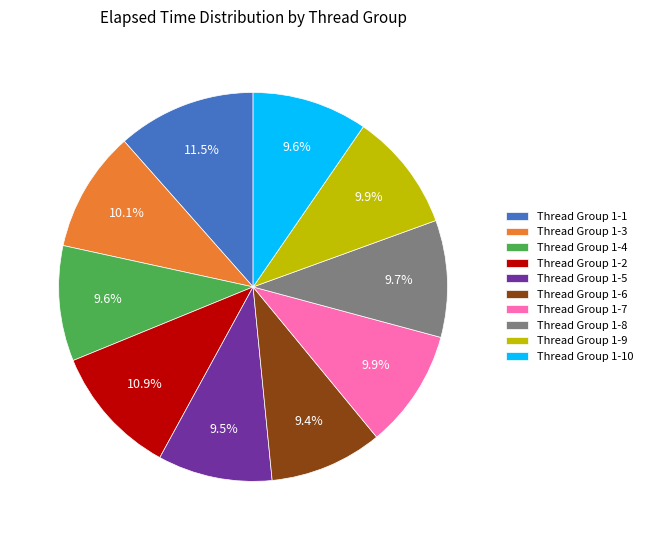

Approximately how many times larger is the value at Thread Group 1-9 compared to Thread Group 1-8?

1.0